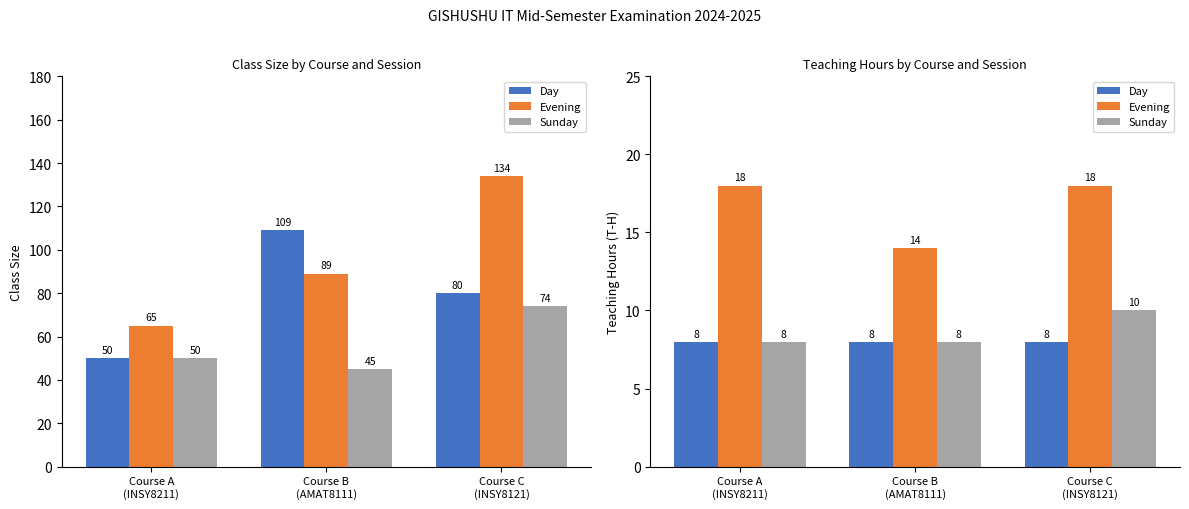

True or false: Day has a value of 12 at Course B
(AMAT8111).

False